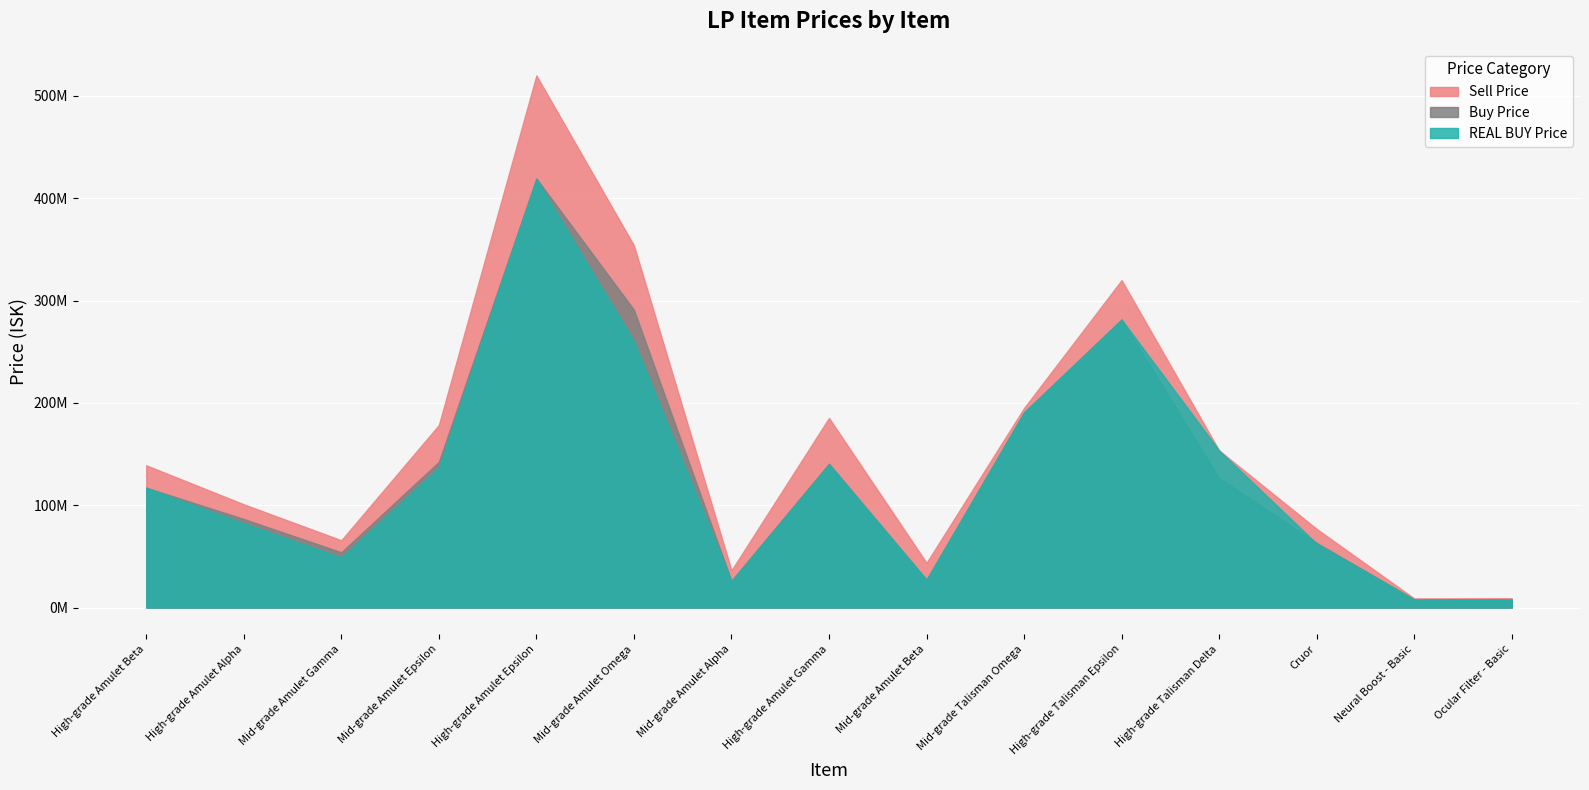

How many lines are shown in the chart?

3